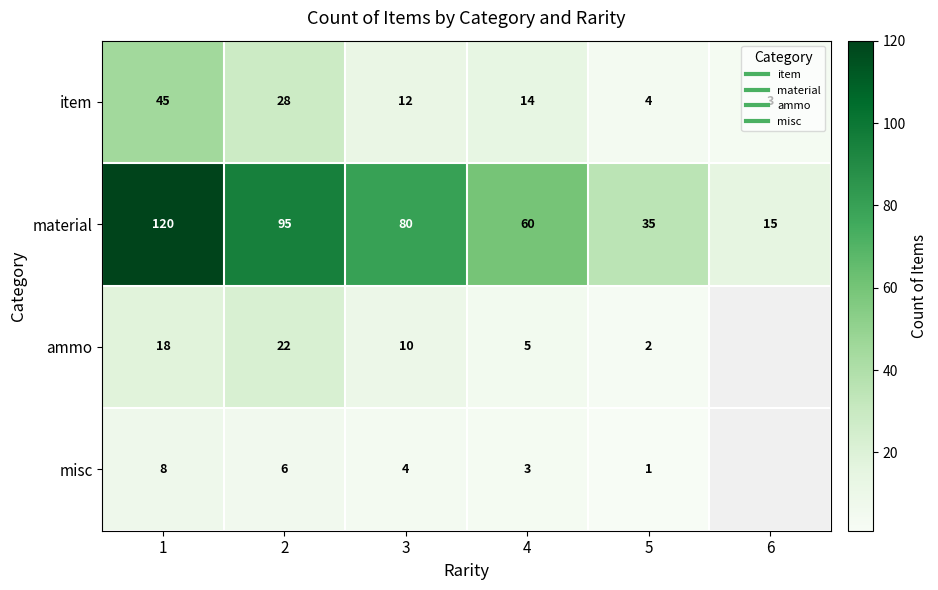

What is the minimum value for ammo?

2.0